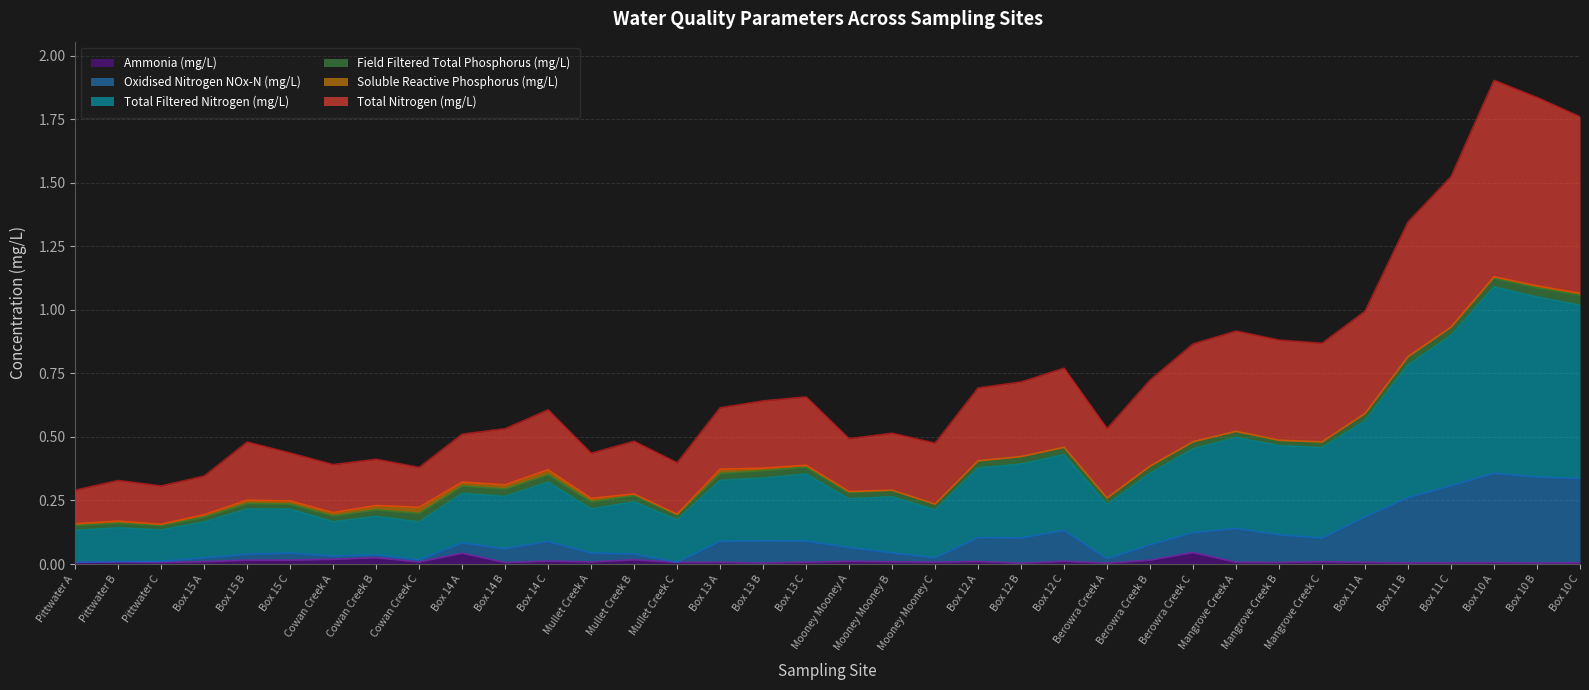

Between Mullet Creek B and Pittwater A, which is larger?

Mullet Creek B